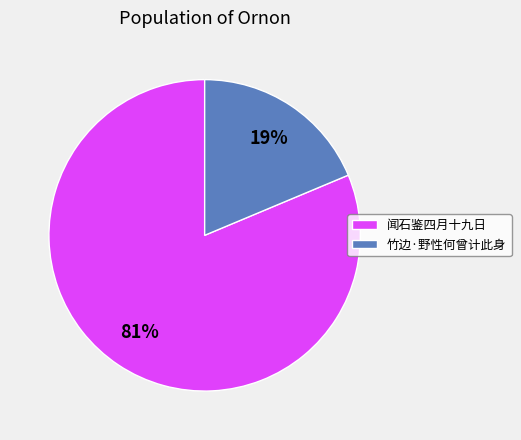

True or false: 竹边·野性何曾计此身 accounts for 19% of the total.

True